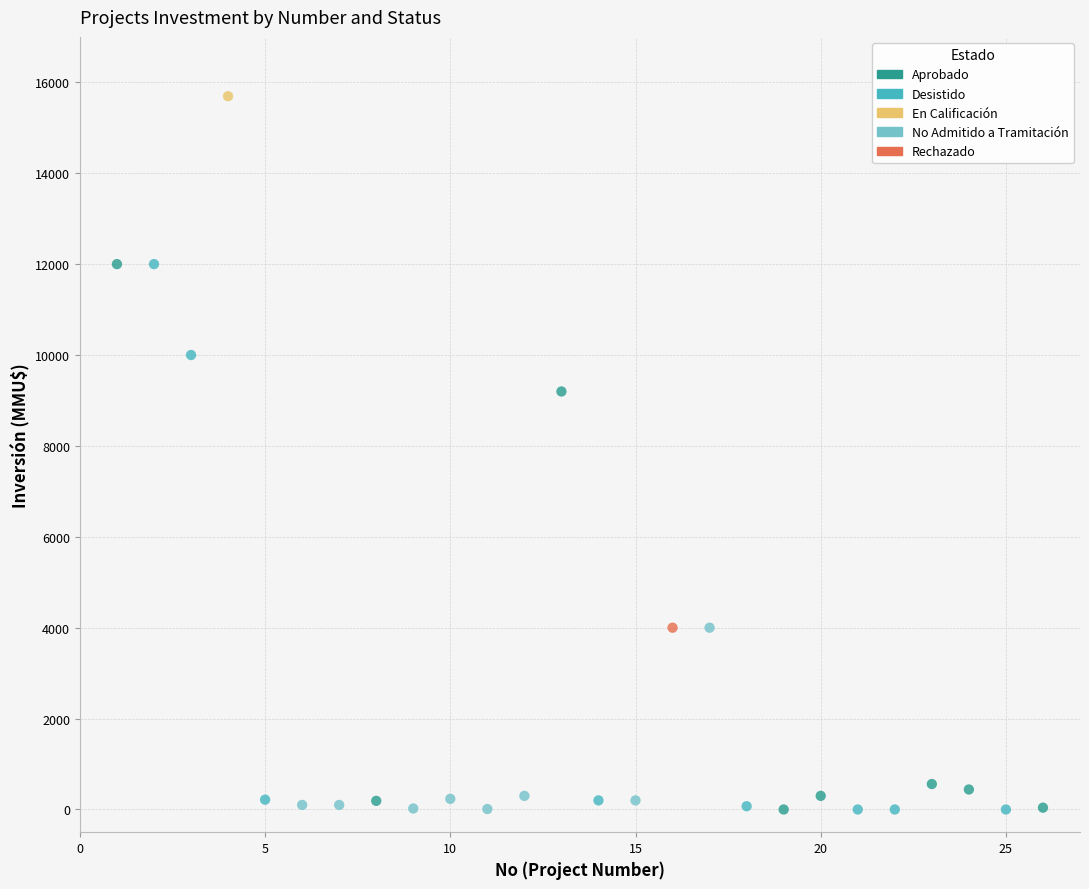

What are all the series names shown in the legend?

Aprobado, Desistido, En Calificación, No Admitido a Tramitación, Rechazado